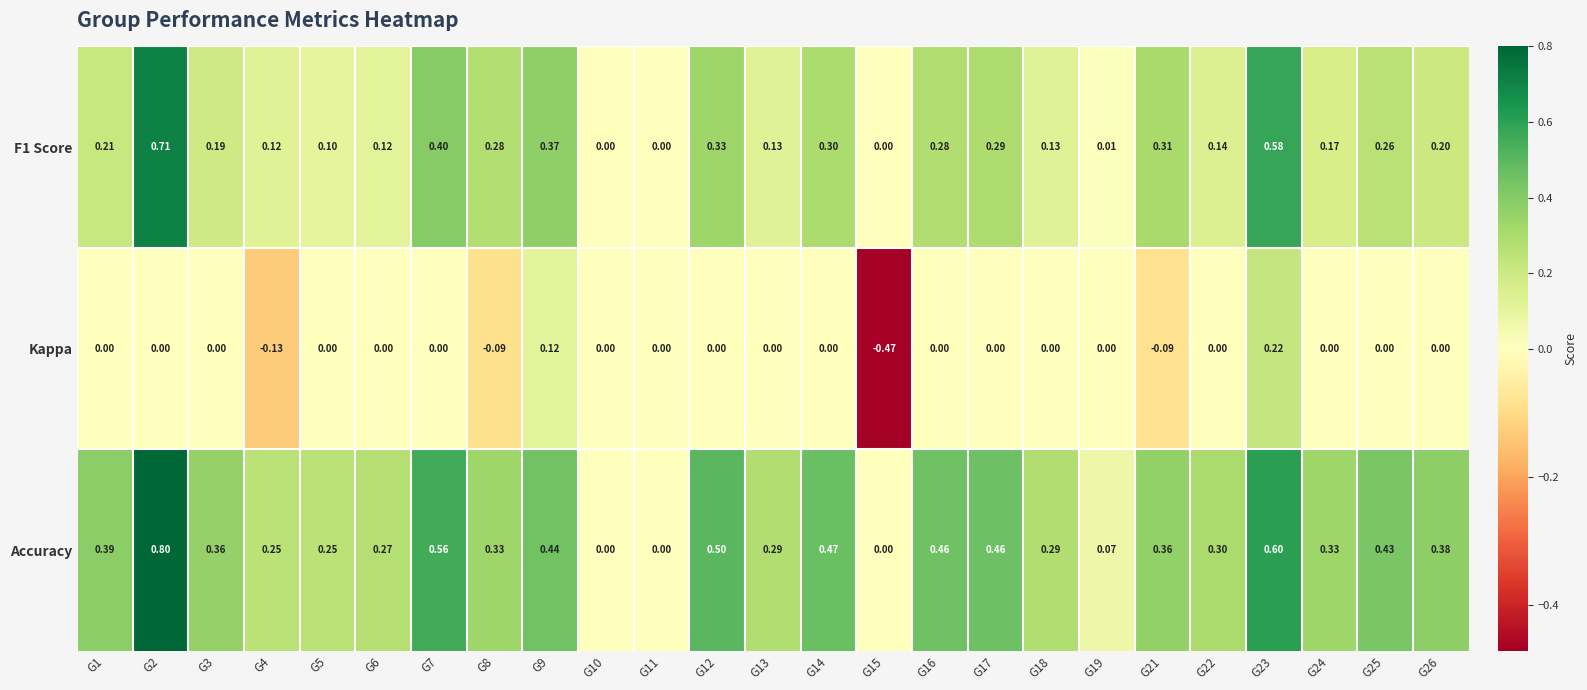

List the series in order of their peak value, highest first.

Accuracy, F1 Score, Kappa